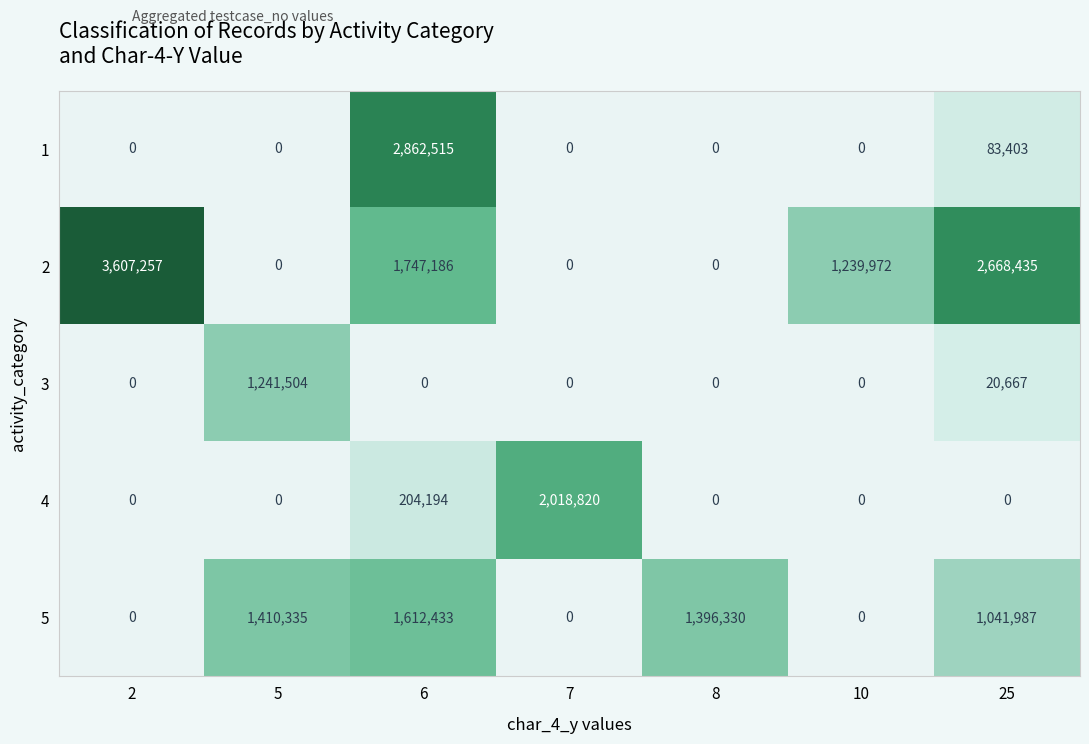

Which has a higher value, 8 or 2?

2